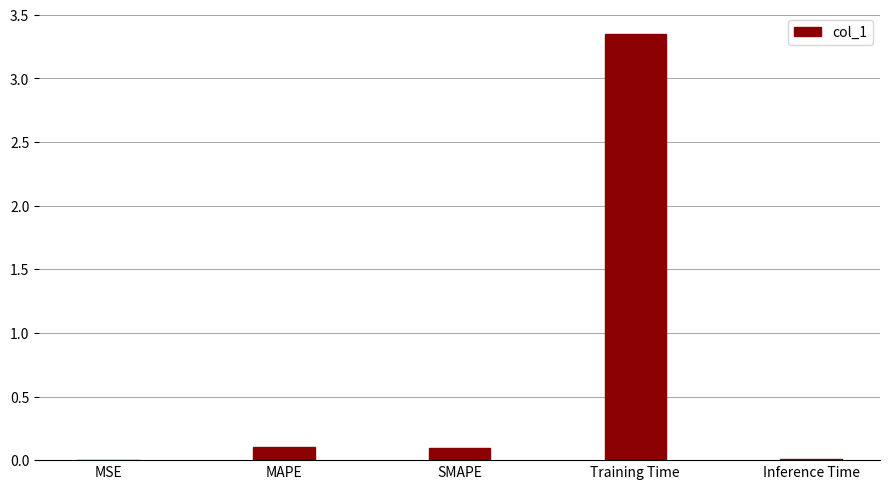

Between MSE and SMAPE, which is larger?

SMAPE